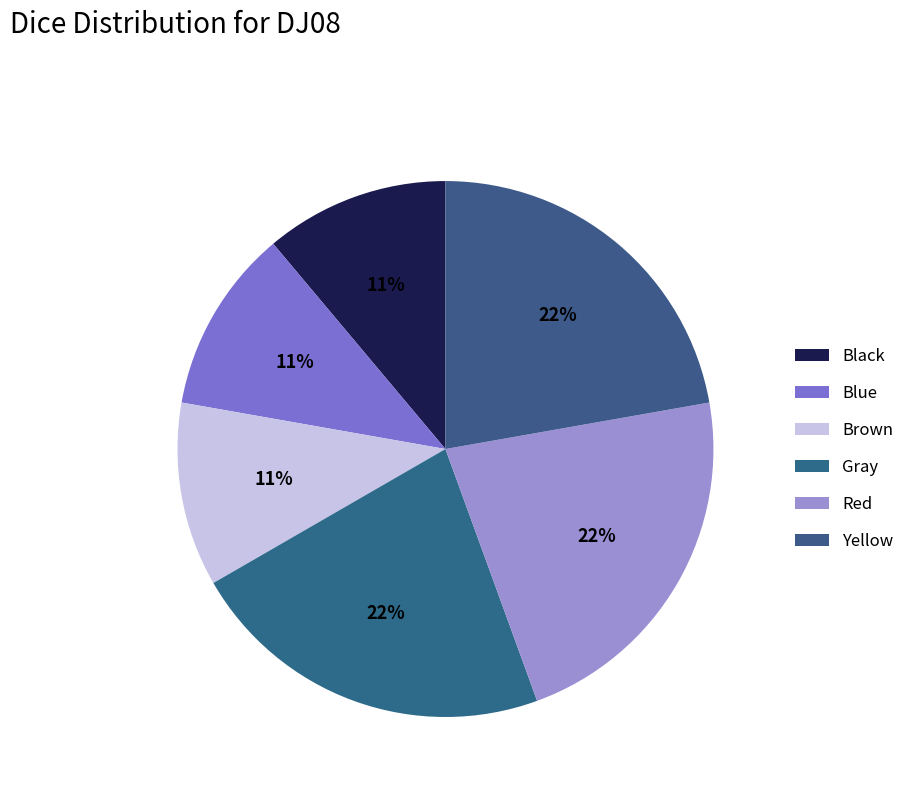

Is it true that Brown is 26% of the pie?

False